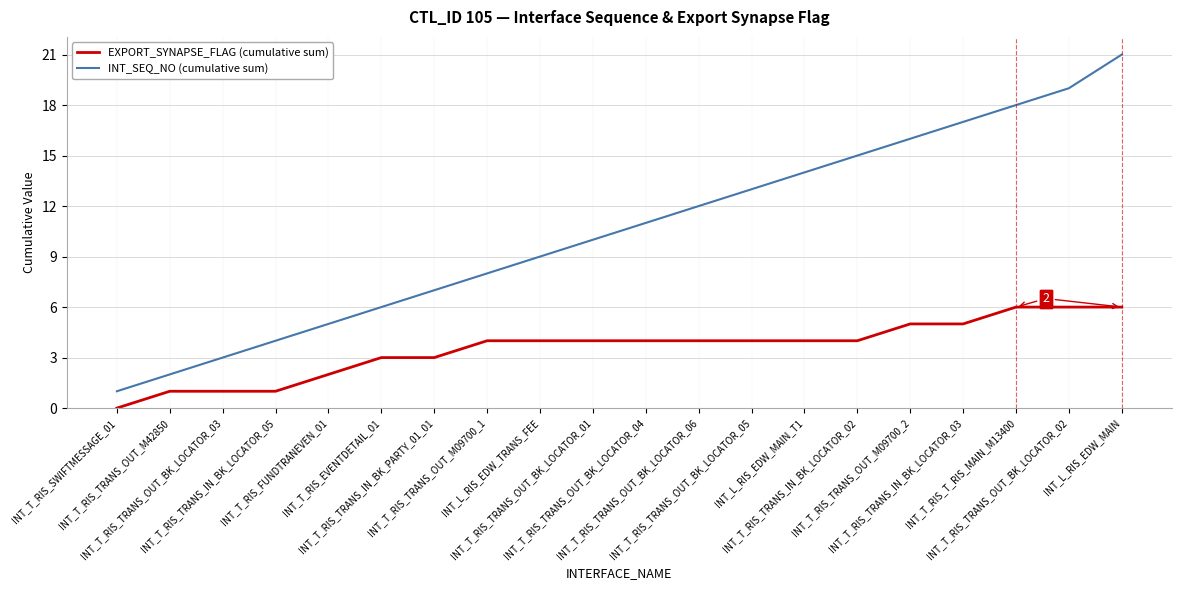

What is the total value across all series at INT_T_RIS_TRANS_OUT_M09700_1?

12